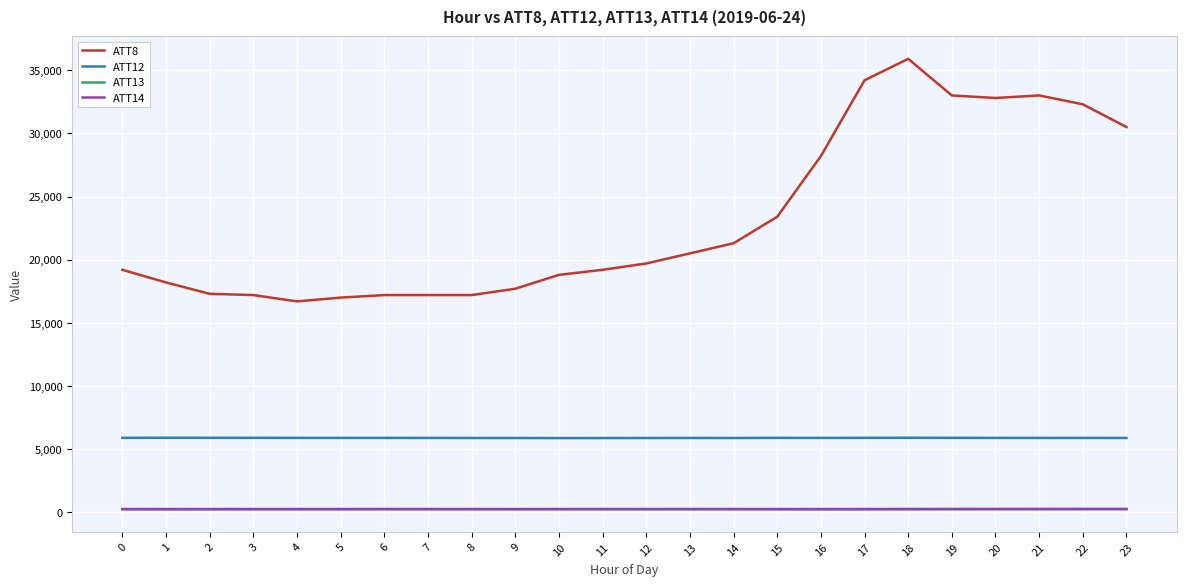

True or false: ATT8 and ATT14 intersect in this chart.

False